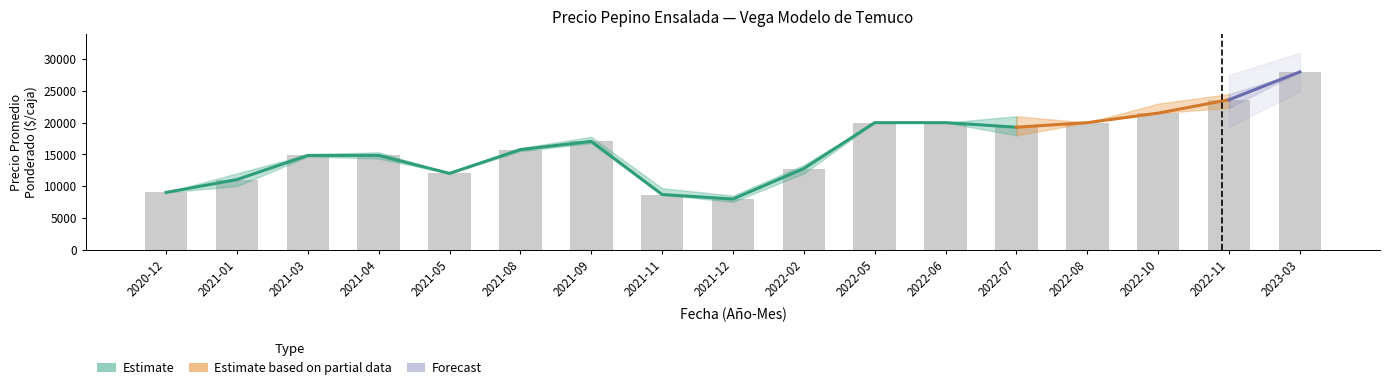

The Precio promedio ponderado series shows 3691 at 2021-01. True or false?

False